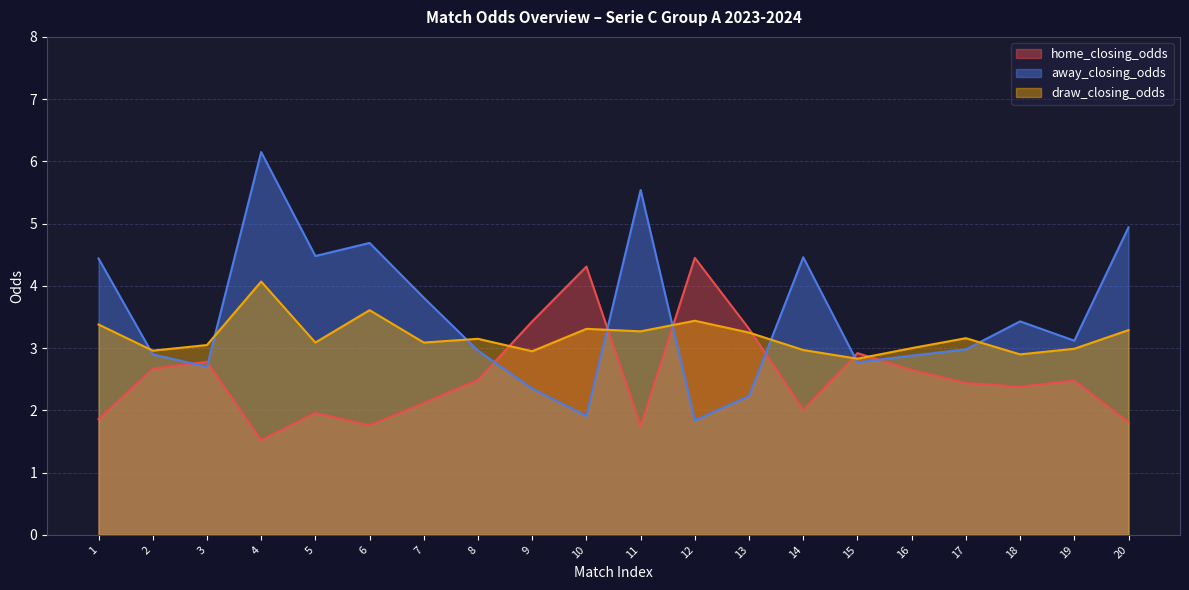

List the series in order of their peak value, lowest first.

draw_closing_odds, home_closing_odds, away_closing_odds